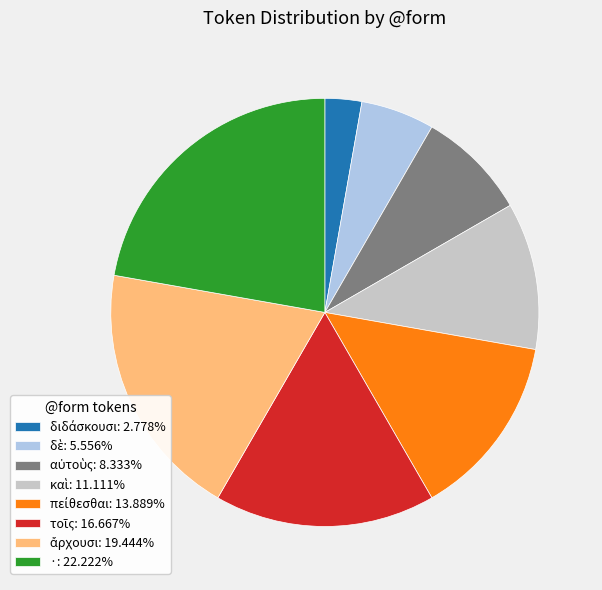

Is there any slice that represents more than half of the pie?

No